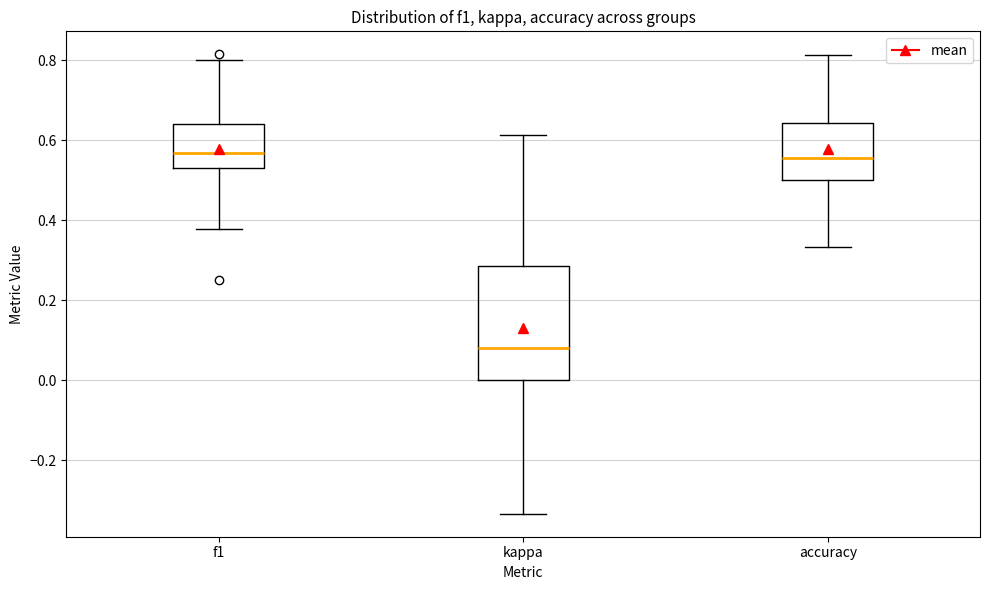

Reading left to right, transcribe this box plot: for each box, give where its median line is, the range the box spans, and where its two whiskers end, as read against the y-axis. The values are not printed on the chart, so give them approximately, as read against the axis.

f1: median 0.56, box 0.52 to 0.64, whiskers 0.38 to 0.80
kappa: median 0.08, box 0.00 to 0.28, whiskers -0.34 to 0.62
accuracy: median 0.56, box 0.50 to 0.64, whiskers 0.34 to 0.82